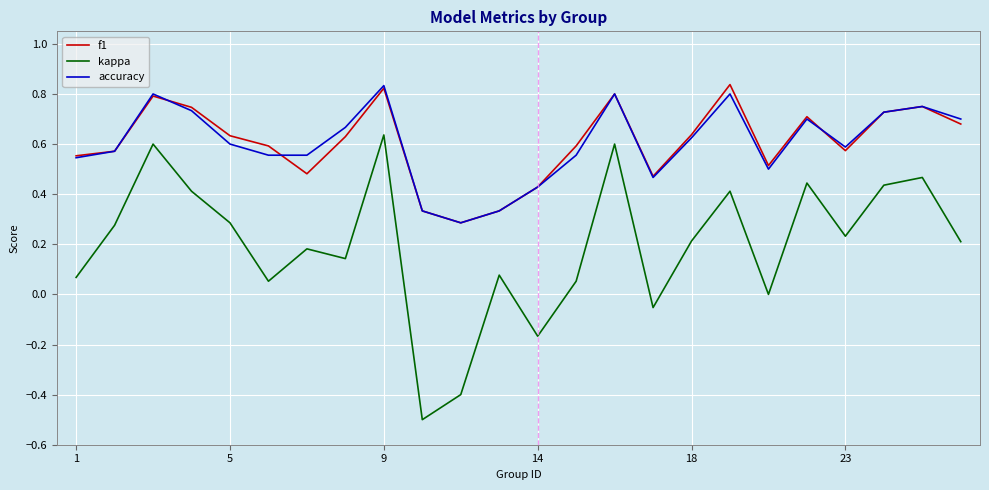

Which series has the widest spread of values?

kappa